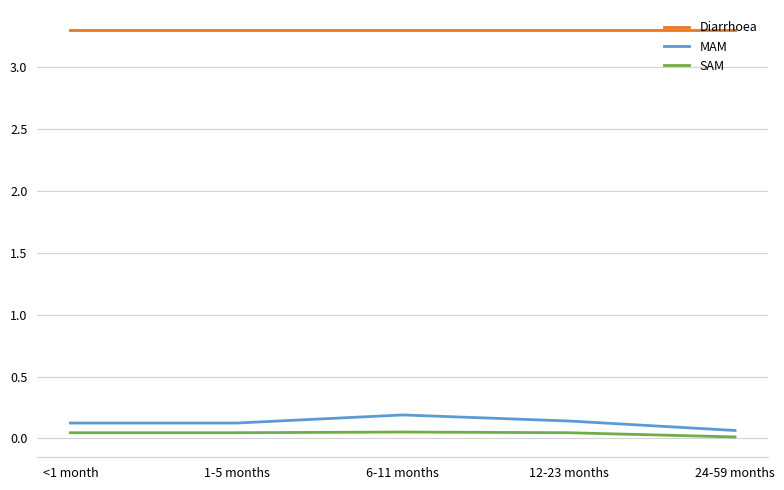

What is the sum of the MAM values at 6-11 months and 24-59 months?

0.3